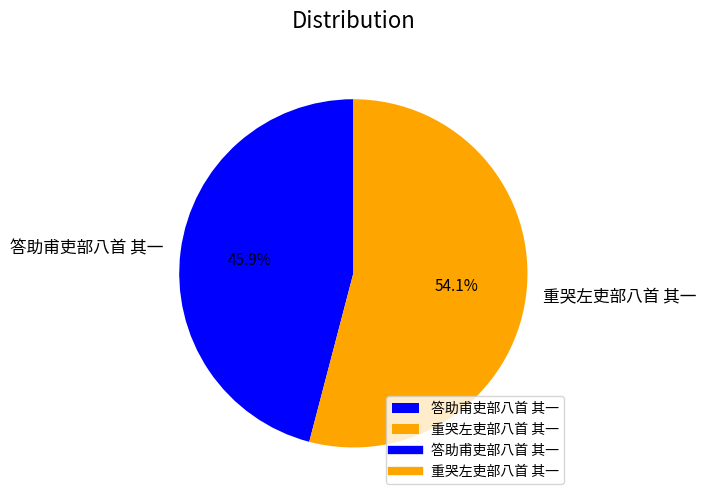

Does 答助甫吏部八首 其一 account for over 50% of the chart?

No